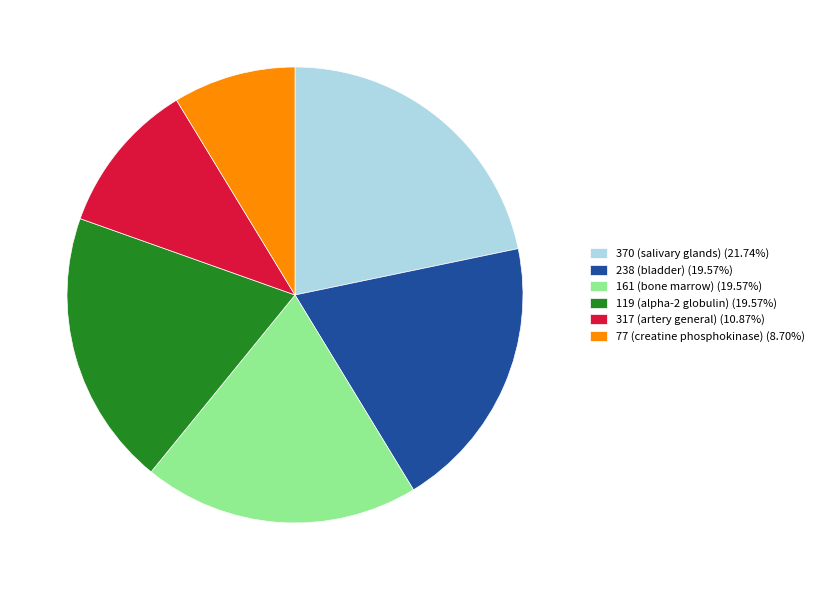

Combined, do 238 (bladder) (19.57%) and 77 (creatine phosphokinase) (8.70%) account for over 50%?

No